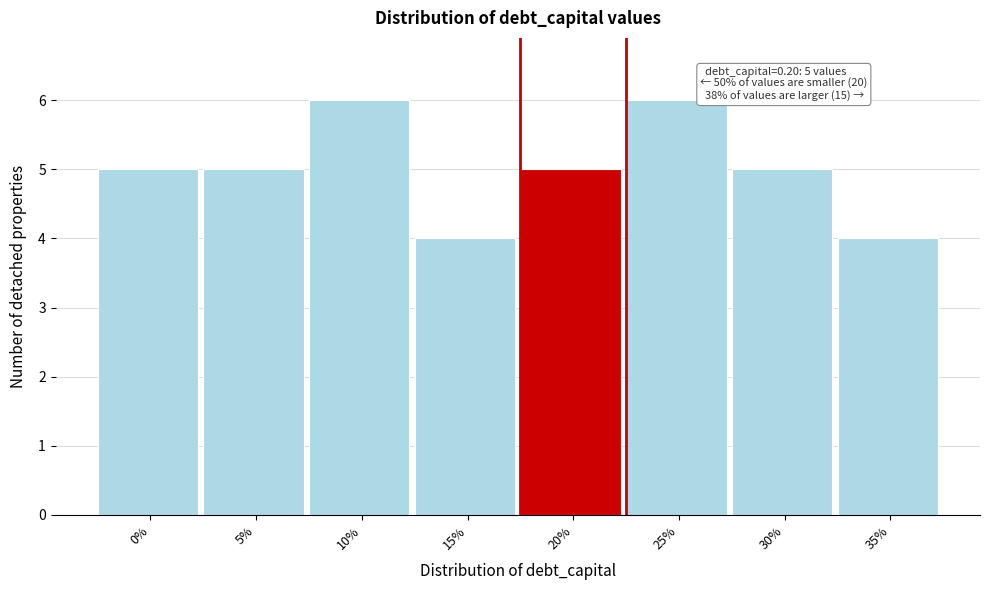

Reading left to right, extract all data points from this chart.

5	5	6	4	5	6	5	4